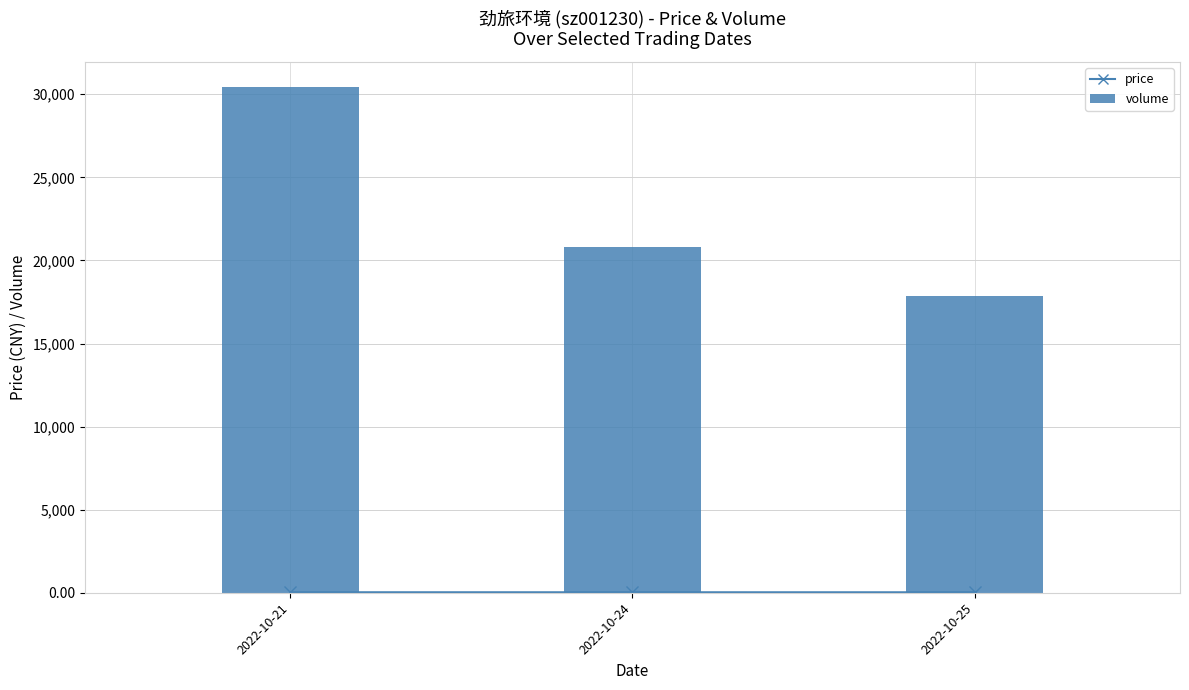

Reading right to left, what are all the values shown in this chart?

price_line: 2022-10-25=27.4	2022-10-24=28.0	2022-10-21=28.7
volume: 2022-10-25=17869.0	2022-10-24=20799.0	2022-10-21=30420.0